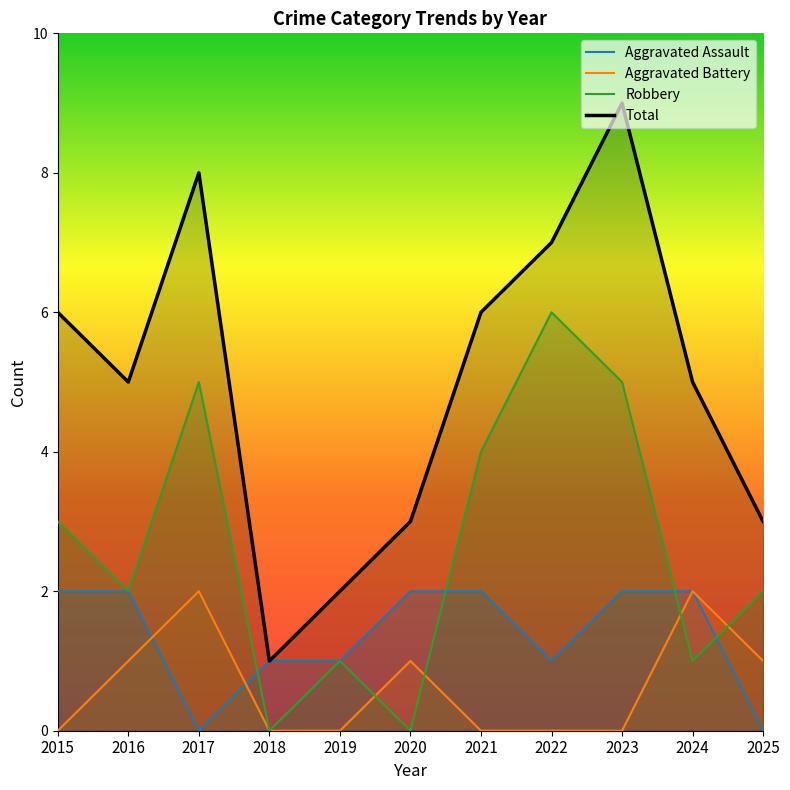

Is the value of Aggravated Battery at 2015 greater than the value of Aggravated Assault at 2022?

No